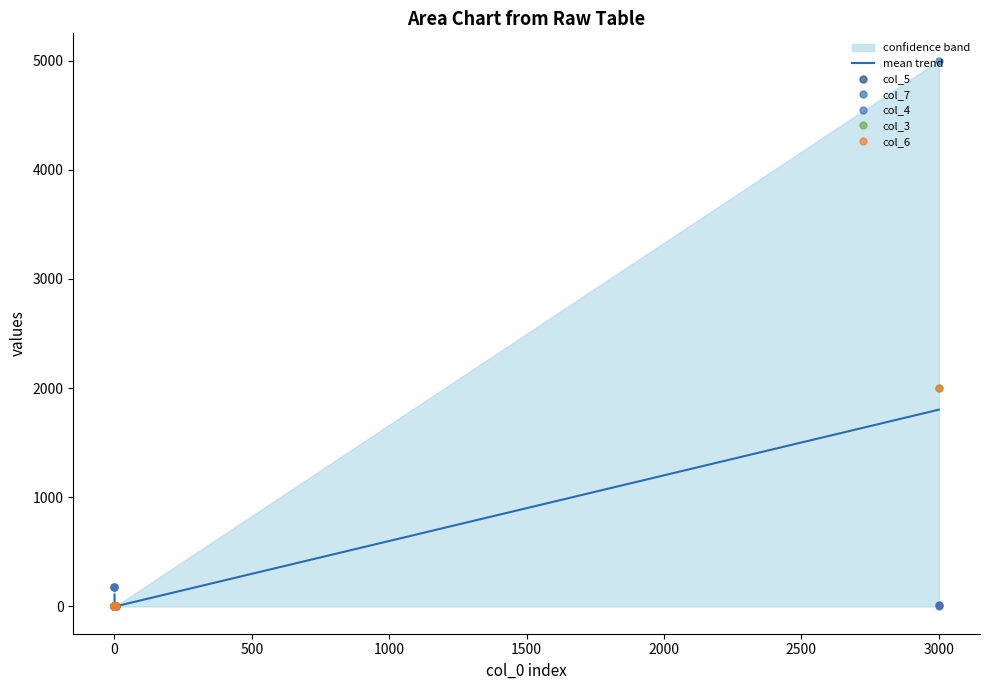

Rank the series by their maximum value, from lowest to highest.

col_5, col_4, mean trend, col_3, col_6, col_7